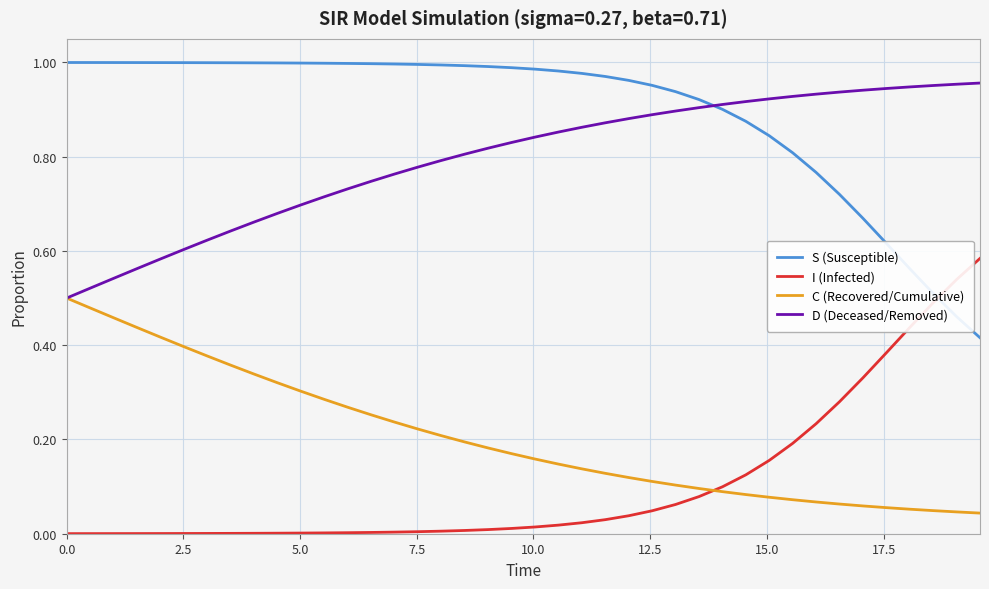

How many times do S (Susceptible) and I (Infected) cross each other?

1